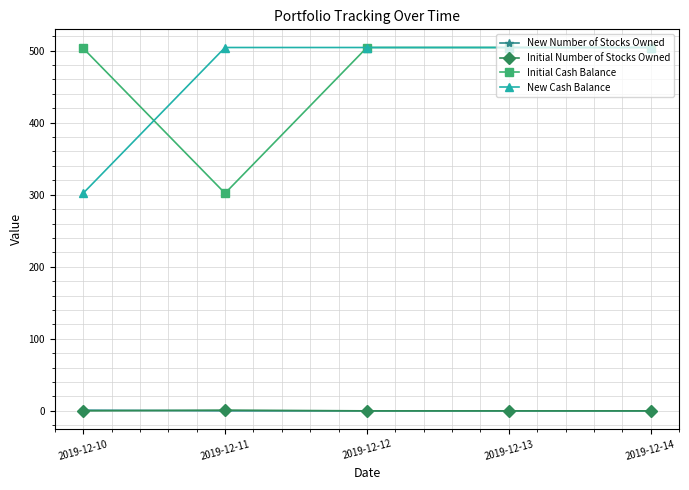

What is the difference between the maximum and minimum values in the New Number of Stocks Owned series?

1.0